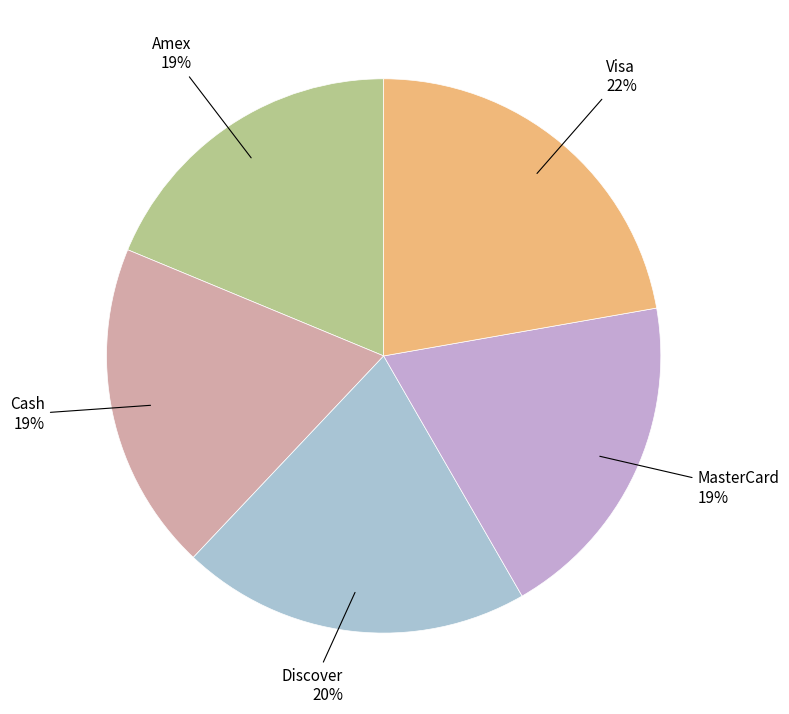

To the nearest percent, what is the average slice percentage?

20%